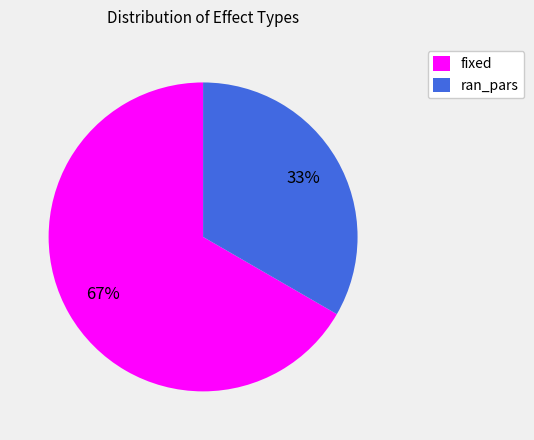

Is it true that fixed is 67% of the pie?

True